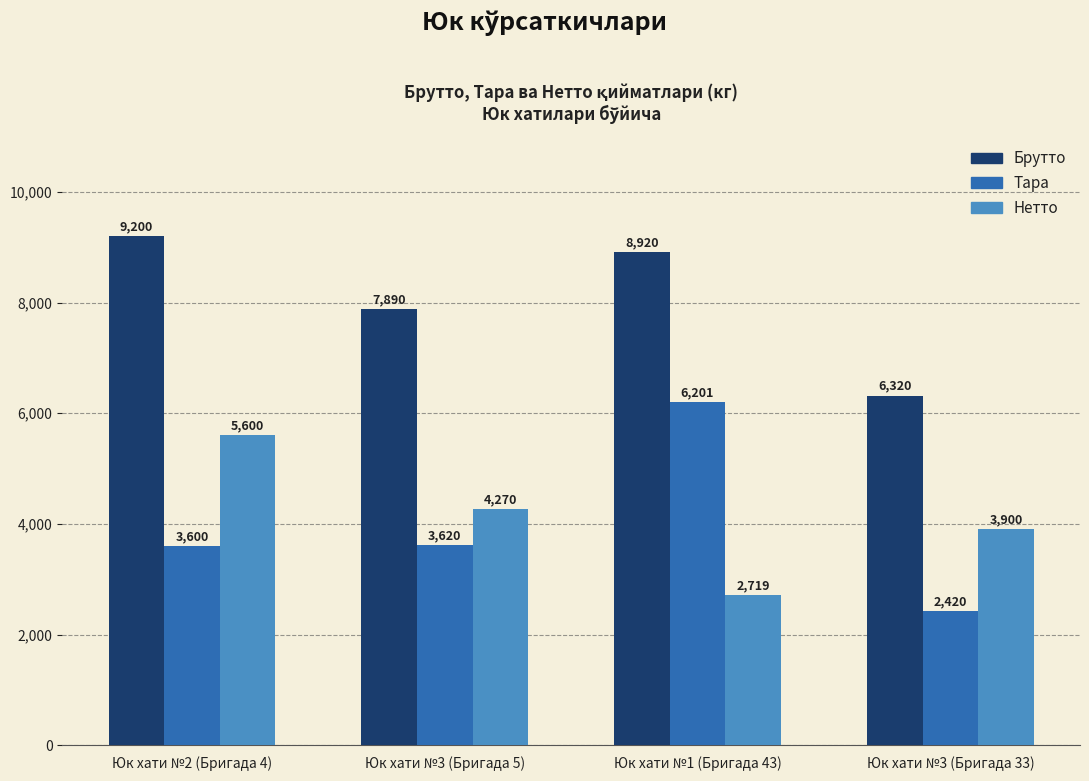

Between Юк хати №3 (Бригада 5) and Юк хати №1 (Бригада 43), which series saw the biggest shift?

Тара